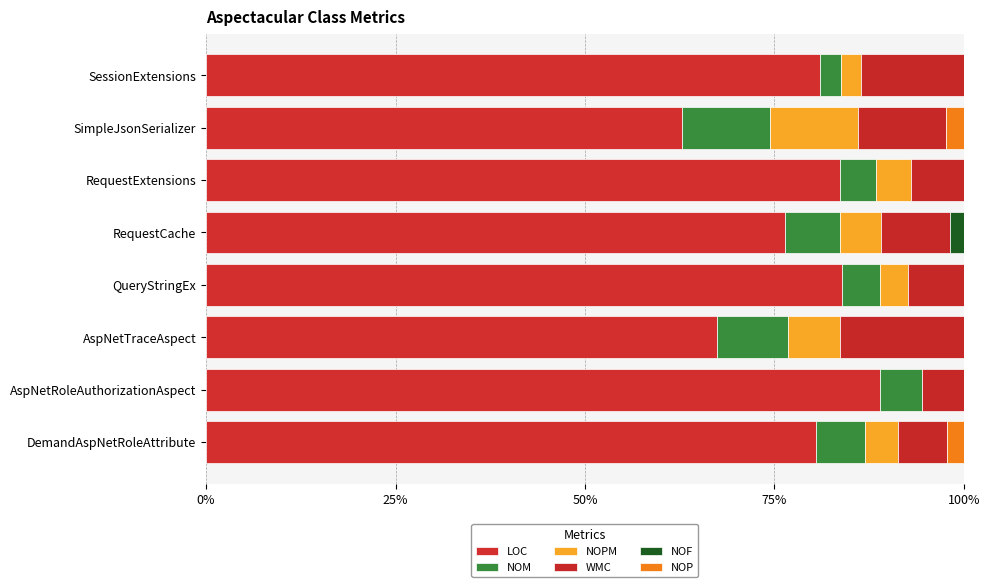

How many categories are shown in the chart?

8